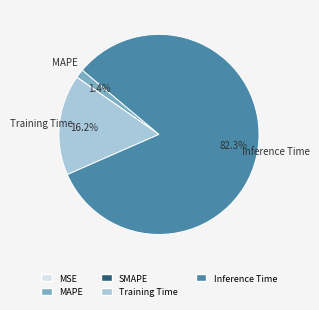

To the nearest percent, what is the average slice percentage?

20%